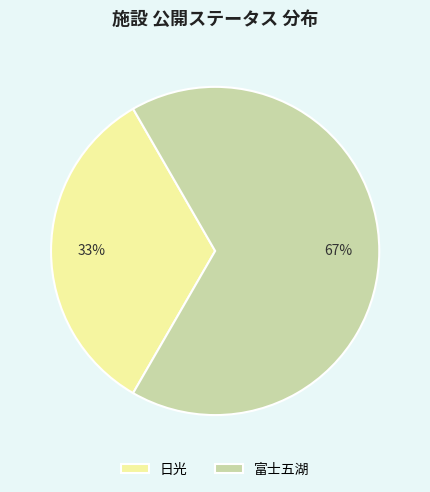

Combined, do 富士五湖 and 日光 account for over 50%?

Yes